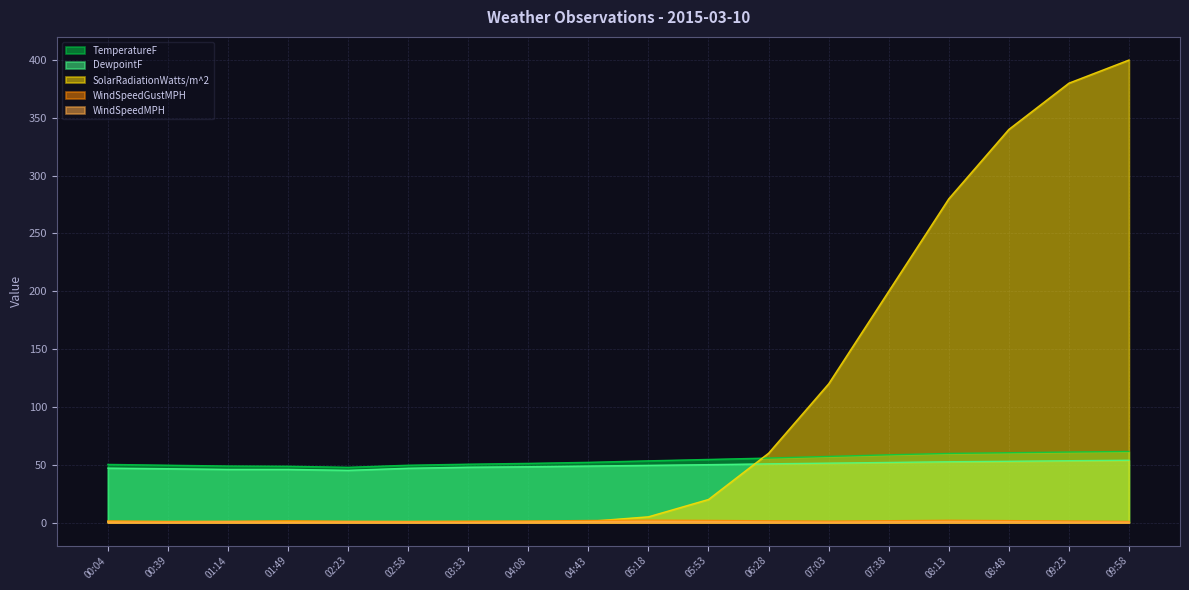

Reading left to right, list all the values displayed in this chart.

TemperatureF: 00:04=50.3	00:39=49.6	01:14=48.9	01:49=48.7	02:23=47.8	02:58=49.6	03:33=50.5	04:08=51.2	04:43=52.1	05:18=53.4	05:53=54.6	06:28=55.8	07:03=57.2	07:38=58.6	08:13=59.8	08:48=60.4	09:23=61.0	09:58=61.5
DewpointF: 00:04=47.1	00:39=46.6	01:14=46.0	01:49=46.0	02:23=45.2	02:58=47.0	03:33=47.9	04:08=48.3	04:43=48.9	05:18=49.5	05:53=50.1	06:28=50.8	07:03=51.4	07:38=52.0	08:13=52.6	08:48=53.0	09:23=53.5	09:58=53.9
WindSpeedMPH: 00:04=0.4	00:39=0.3	01:14=0.7	01:49=0.2	02:23=0.6	02:58=0.4	03:33=0.2	04:08=0.5	04:43=0.8	05:18=1.1	05:53=0.9	06:28=0.6	07:03=0.4	07:38=0.7	08:13=1.0	08:48=0.8	09:23=0.5	09:58=0.4
WindSpeedGustMPH: 00:04=1.4	00:39=0.8	01:14=1.0	01:49=1.5	02:23=1.0	02:58=0.8	03:33=1.1	04:08=1.3	04:43=1.8	05:18=2.1	05:53=1.9	06:28=1.5	07:03=1.2	07:38=1.6	08:13=2.0	08:48=1.7	09:23=1.3	09:58=1.0
SolarRadiationWatts/m^2: 00:04=1.0	00:39=1.0	01:14=1.0	01:49=1.0	02:23=1.0	02:58=1.0	03:33=1.0	04:08=1.0	04:43=1.0	05:18=5.0	05:53=20.0	06:28=60.0	07:03=120.0	07:38=200.0	08:13=280.0	08:48=340.0	09:23=380.0	09:58=400.0